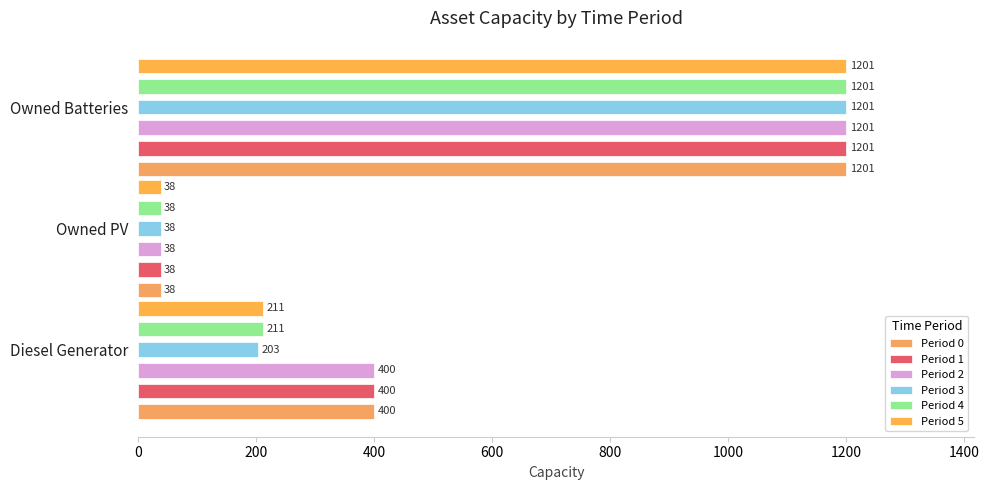

Which series has the widest spread of values?

Period 0